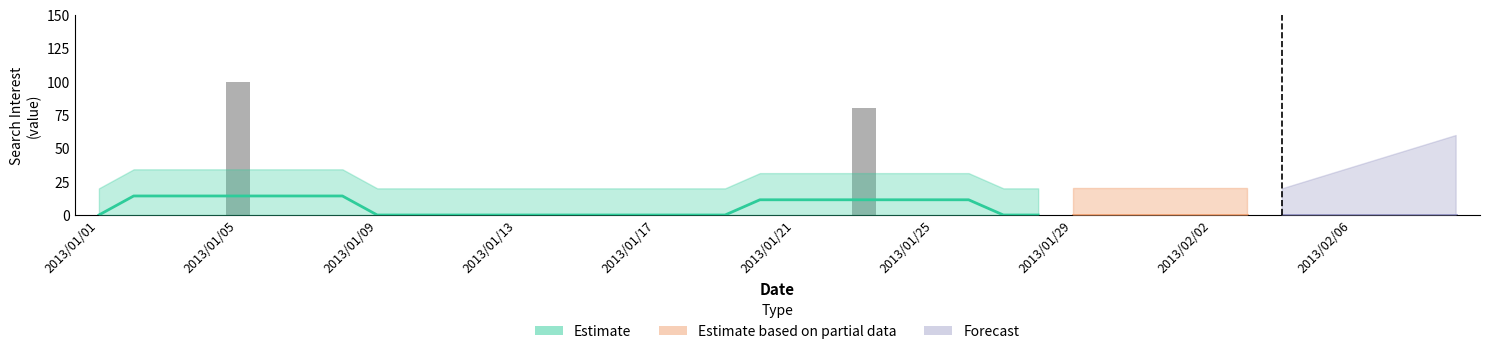

List the labels in order of value, largest first.

2013/01/05, 2013/01/23, 2013/01/01, 2013/01/02, 2013/01/03, 2013/01/04, 2013/01/06, 2013/01/07, 2013/01/08, 2013/01/09, 2013/01/10, 2013/01/11, 2013/01/12, 2013/01/13, 2013/01/14, 2013/01/15, 2013/01/16, 2013/01/17, 2013/01/18, 2013/01/19, 2013/01/20, 2013/01/21, 2013/01/22, 2013/01/24, 2013/01/25, 2013/01/26, 2013/01/27, 2013/01/28, 2013/01/29, 2013/01/30, 2013/01/31, 2013/02/01, 2013/02/02, 2013/02/03, 2013/02/04, 2013/02/05, 2013/02/06, 2013/02/07, 2013/02/08, 2013/02/09